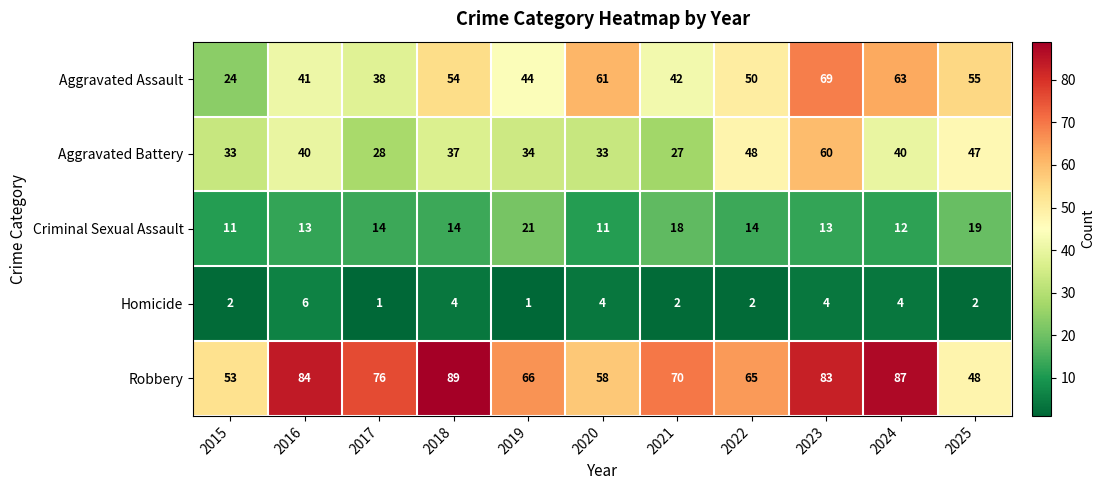

True or false: Robbery has a value of 34 at 2019.

False